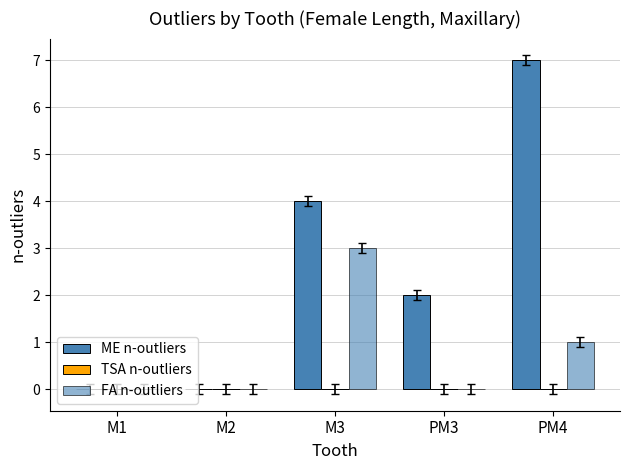

Does the chart contain stacked bars?

No